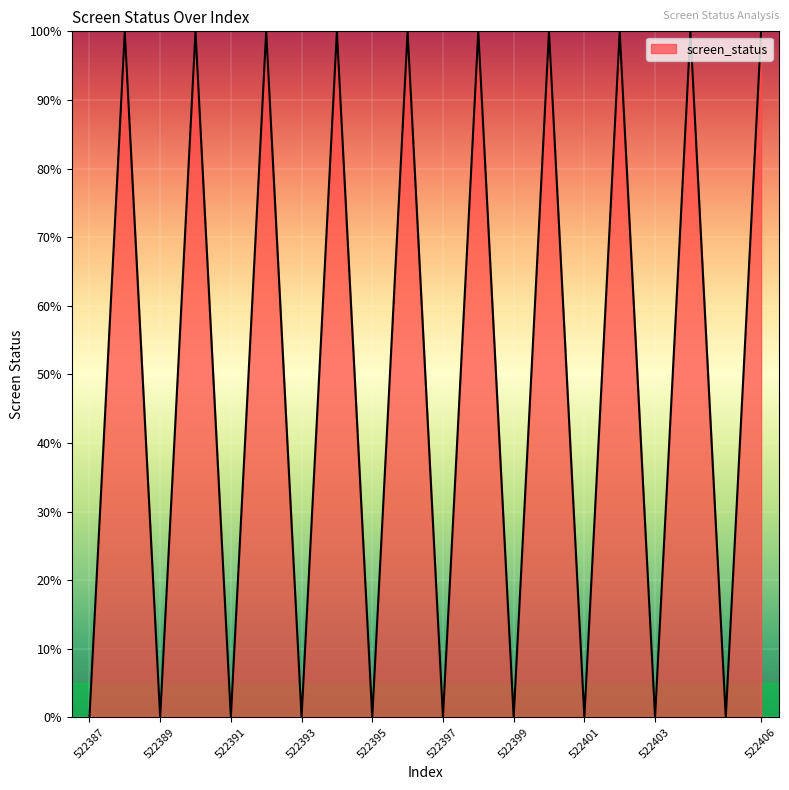

What is the maximum value shown in the chart?

100